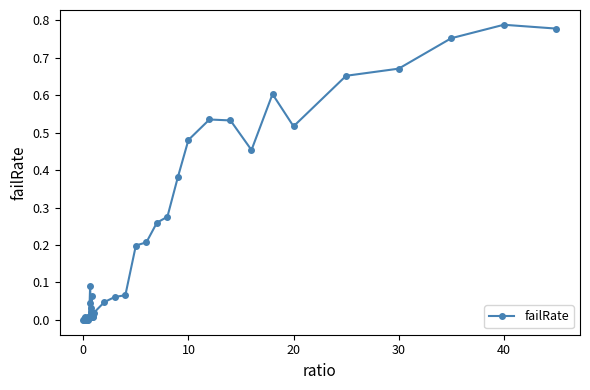

True or false: the data has more than 1 interior local peaks.

True